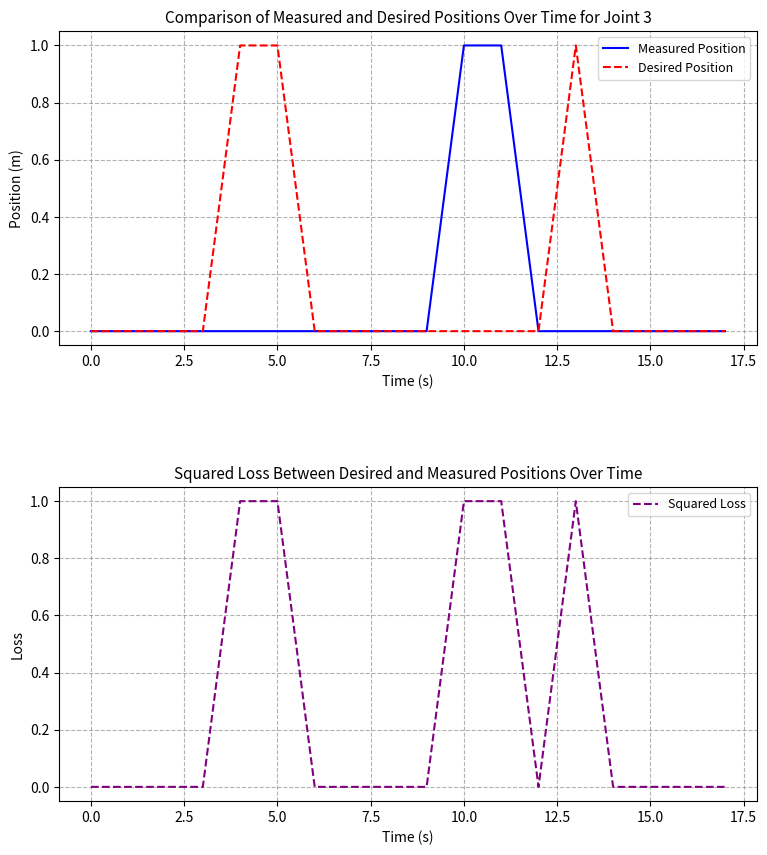

What are all the series names shown in the legend?

Measured Position, Desired Position, Squared Loss